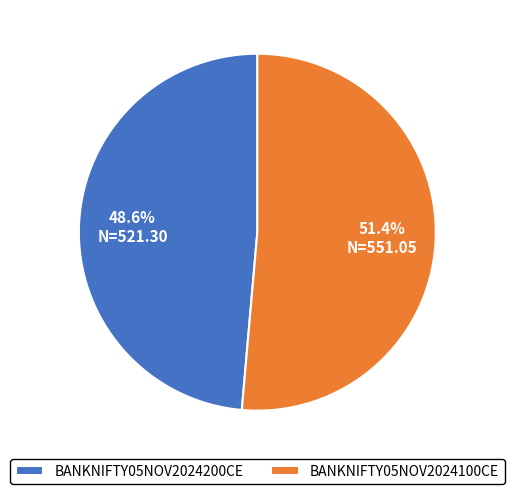

To the nearest percent, what is the average slice percentage?

50%